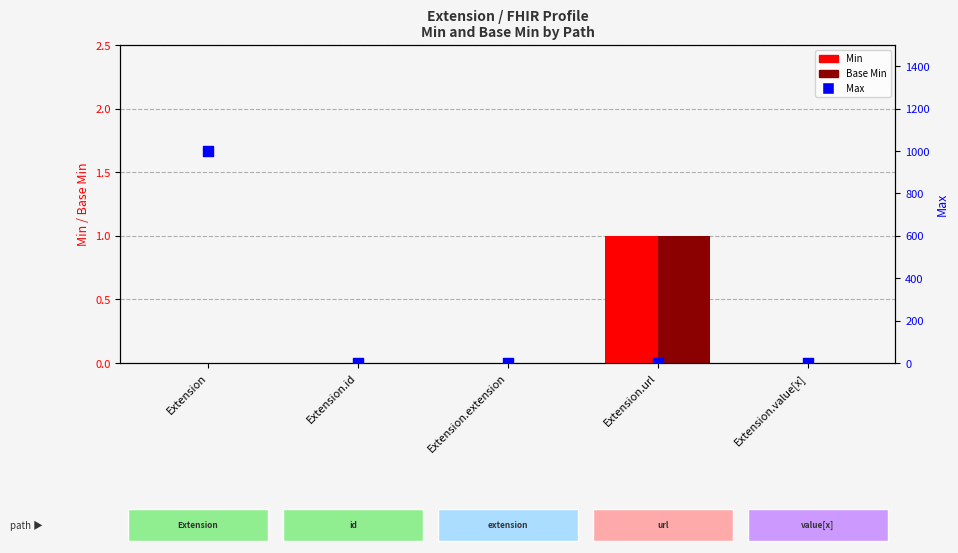

Is the value of Base Min at Extension greater than the value of Min at Extension.extension?

No